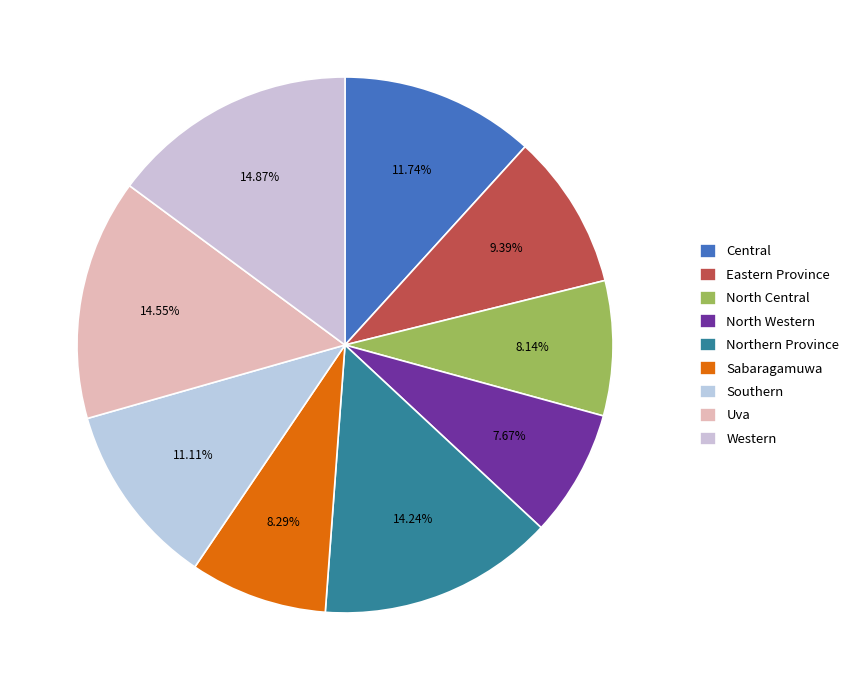

To the nearest percent, what is the difference between the largest and smallest slice percentages?

7%